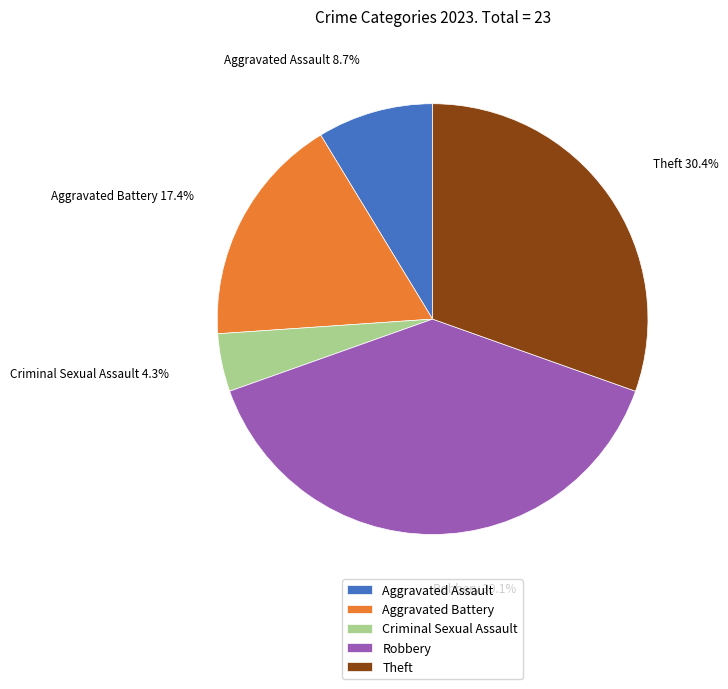

Combined, do Aggravated Assault and Aggravated Battery account for over 50%?

No